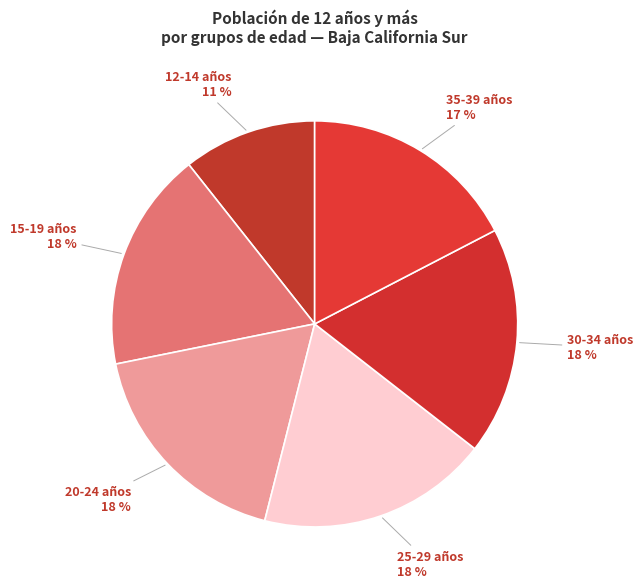

Combined, do 15-19 años and 25-29 años account for over 50%?

No